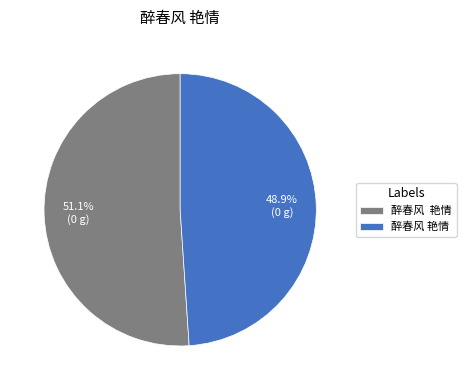

Is there a majority slice in this chart?

Yes